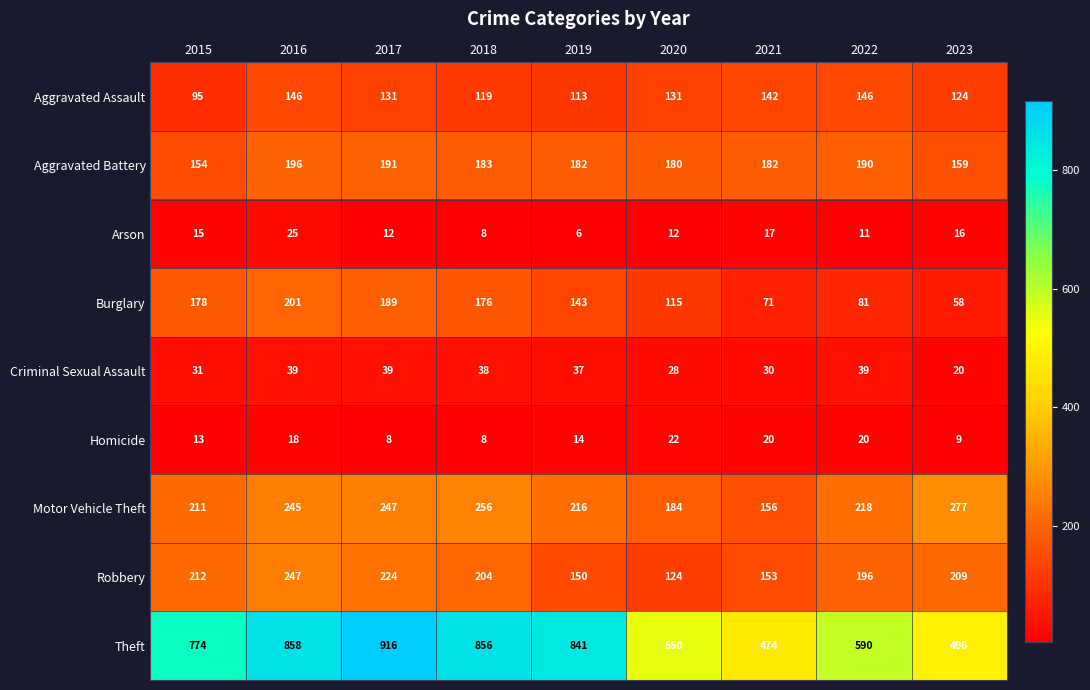

Which label corresponds to the smallest value in the chart?

2019